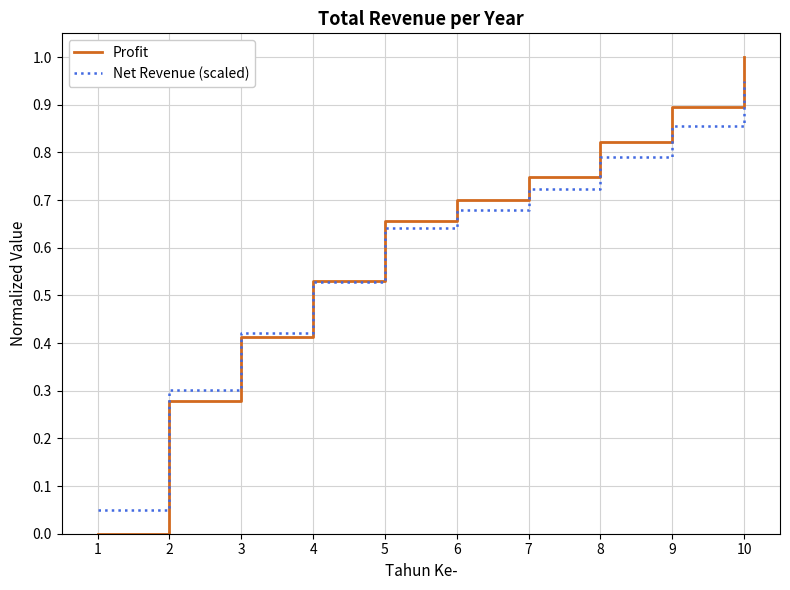

True or false: Profit has more than 1 points higher than both neighbors.

False